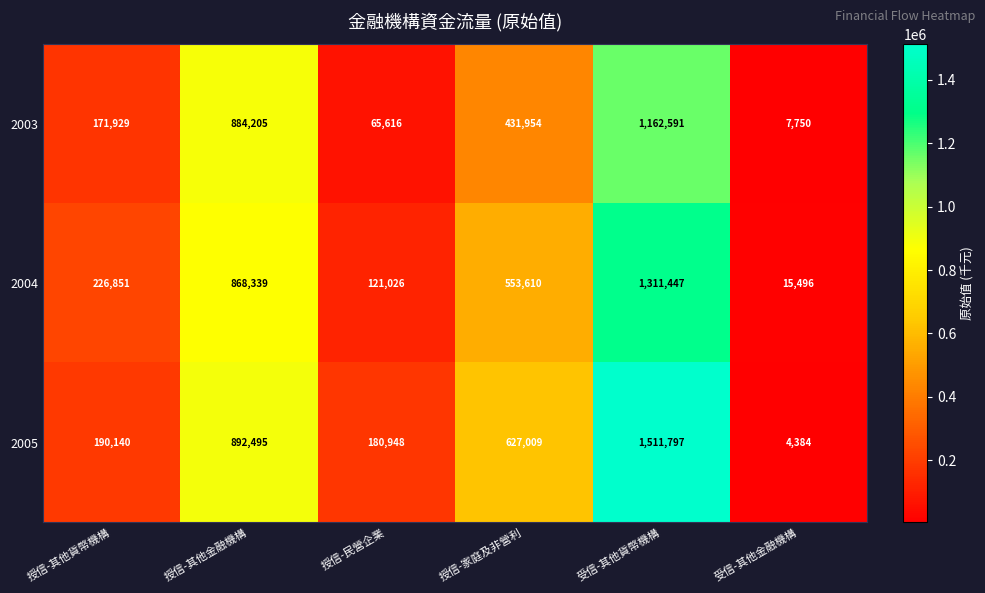

Between 授信-其他金融機構 and 受信-其他貨幣機構, which series saw the biggest shift?

2005